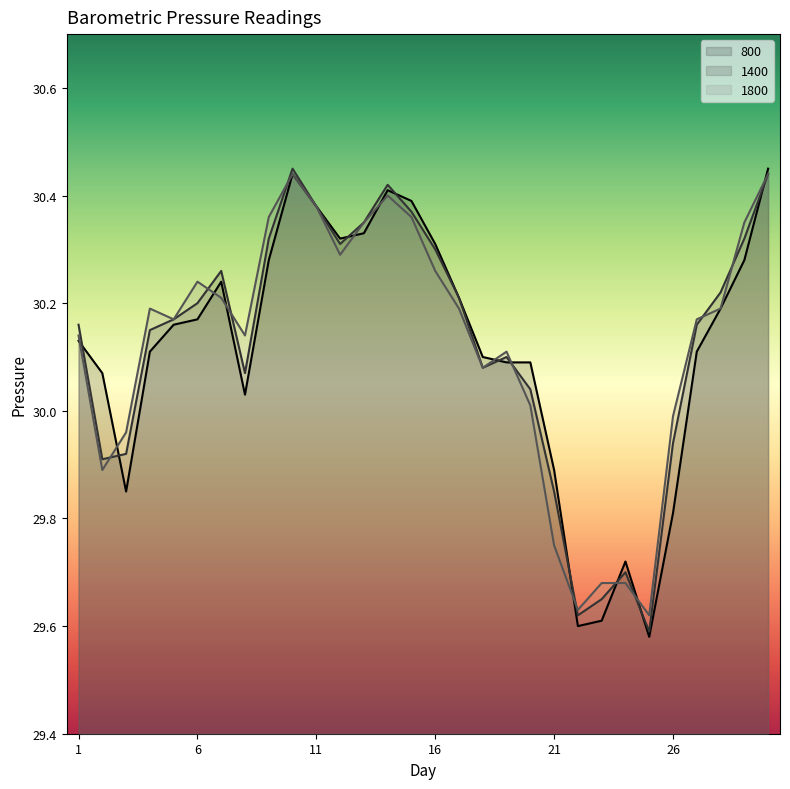

Between 15 and 16, which series saw the biggest shift?

800 line